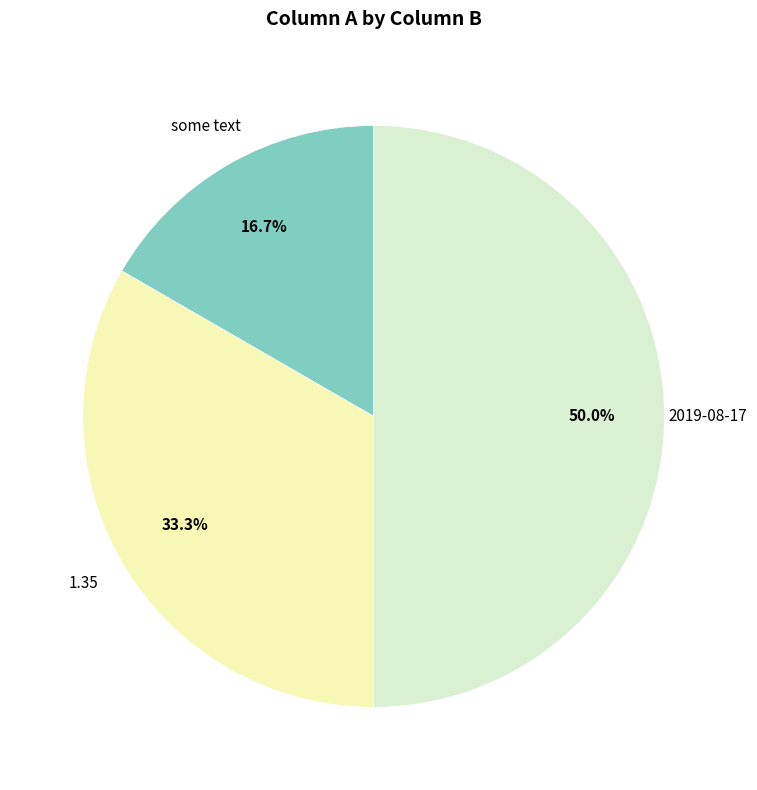

Which has a higher value, 2019-08-17 or some text?

2019-08-17